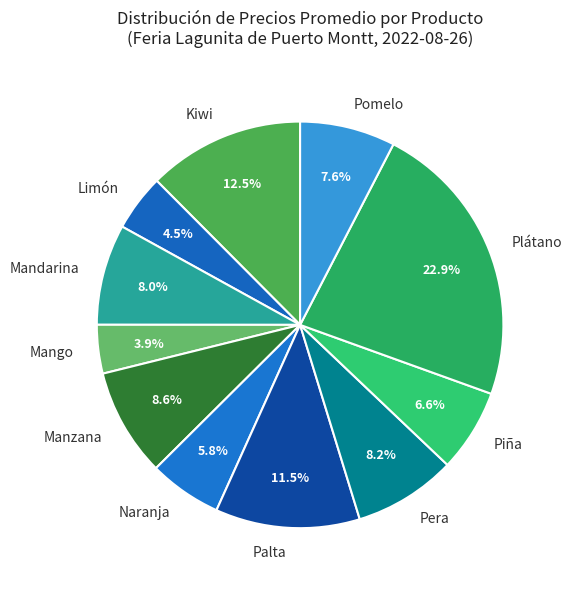

Do Manzana and Palta together represent more than half of the pie?

No